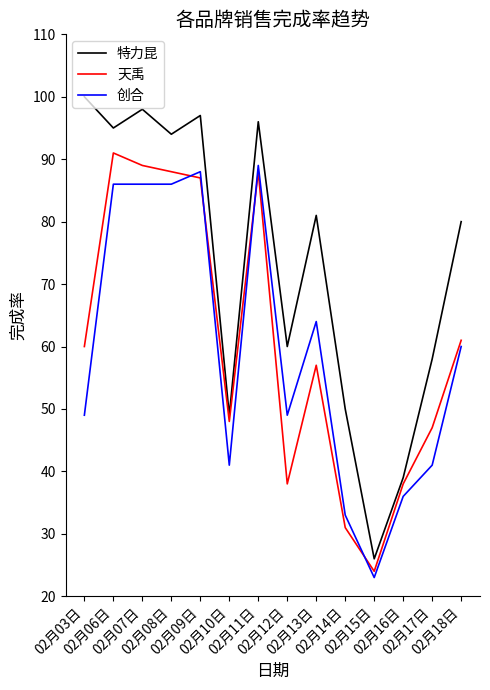

What is the minimum value shown in the chart?

23